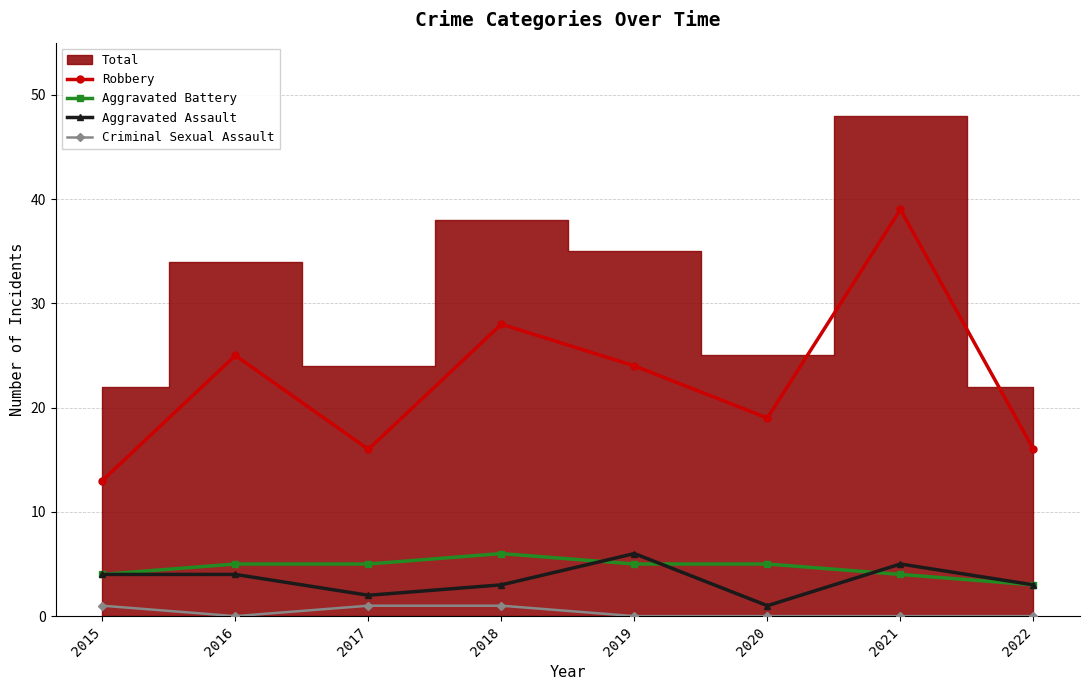

Between 2020 and 2022, which series saw the biggest shift?

Robbery